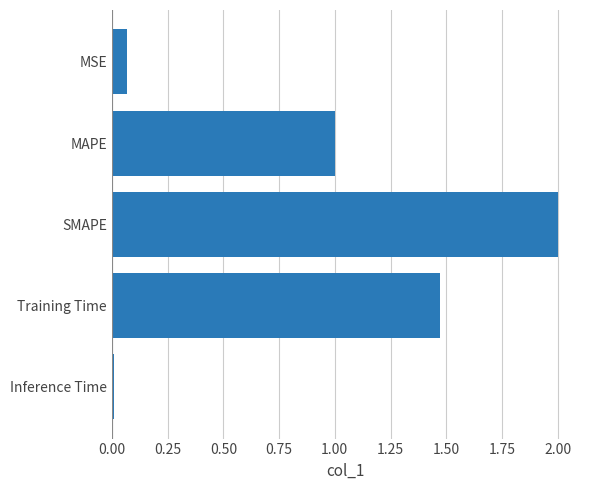

What is the label of the 3rd bar from the top?

SMAPE